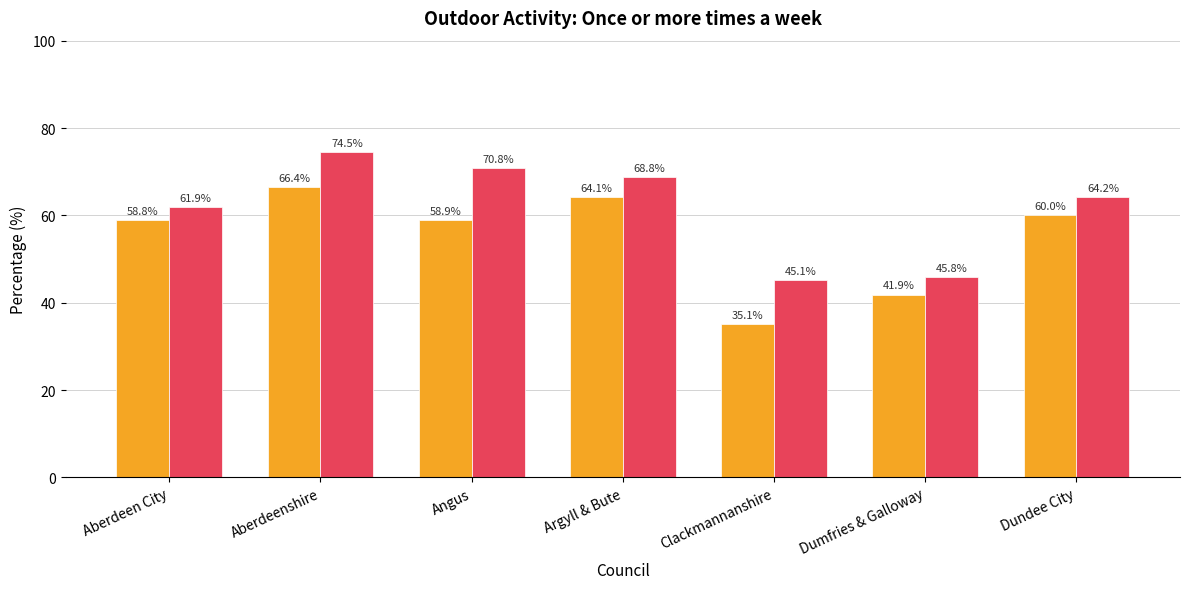

What is the difference between the maximum and minimum values in the _VeryGoodGood series?

29.3